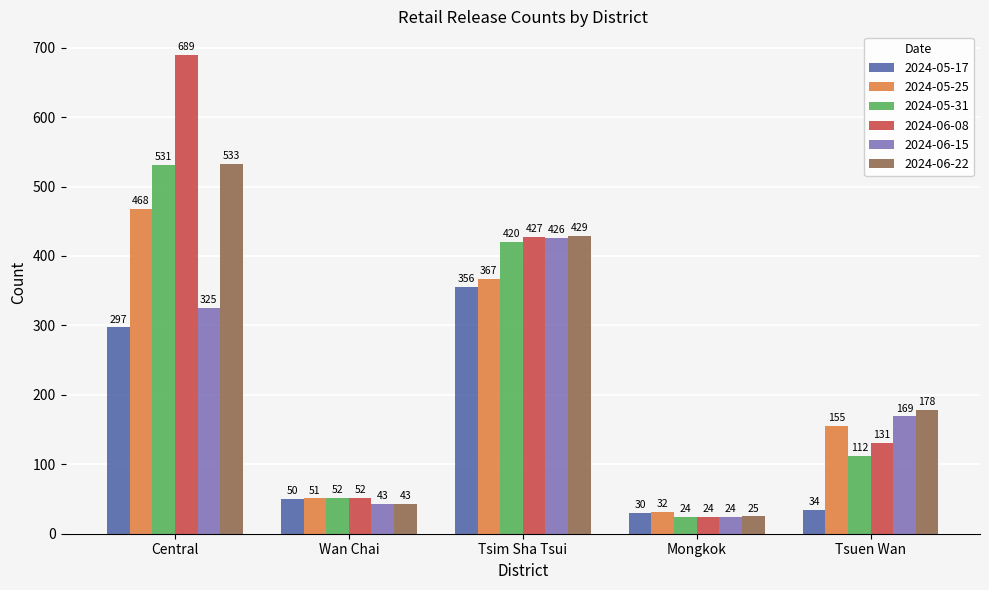

Which category has the highest value in the 2024-05-31 series?

Central